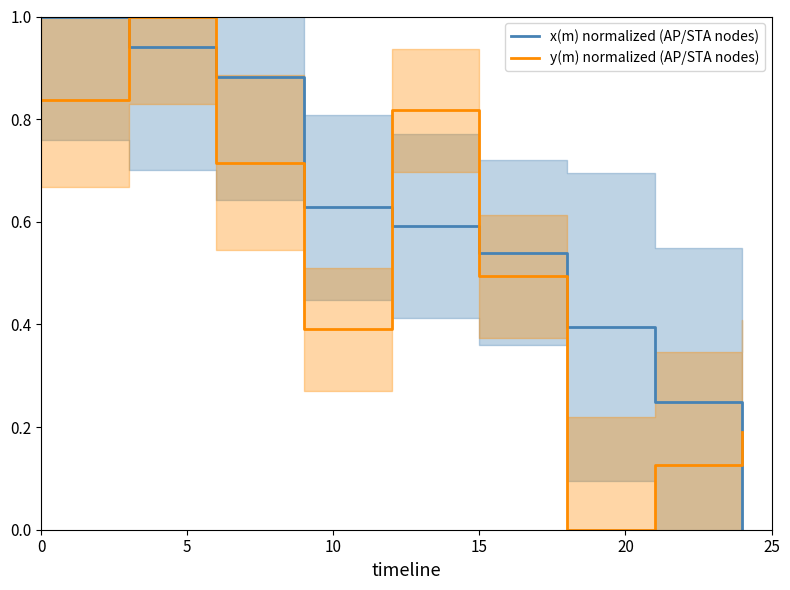

What is the difference between the maximum and minimum values in the y(m) normalized (AP/STA nodes) series?

1.0